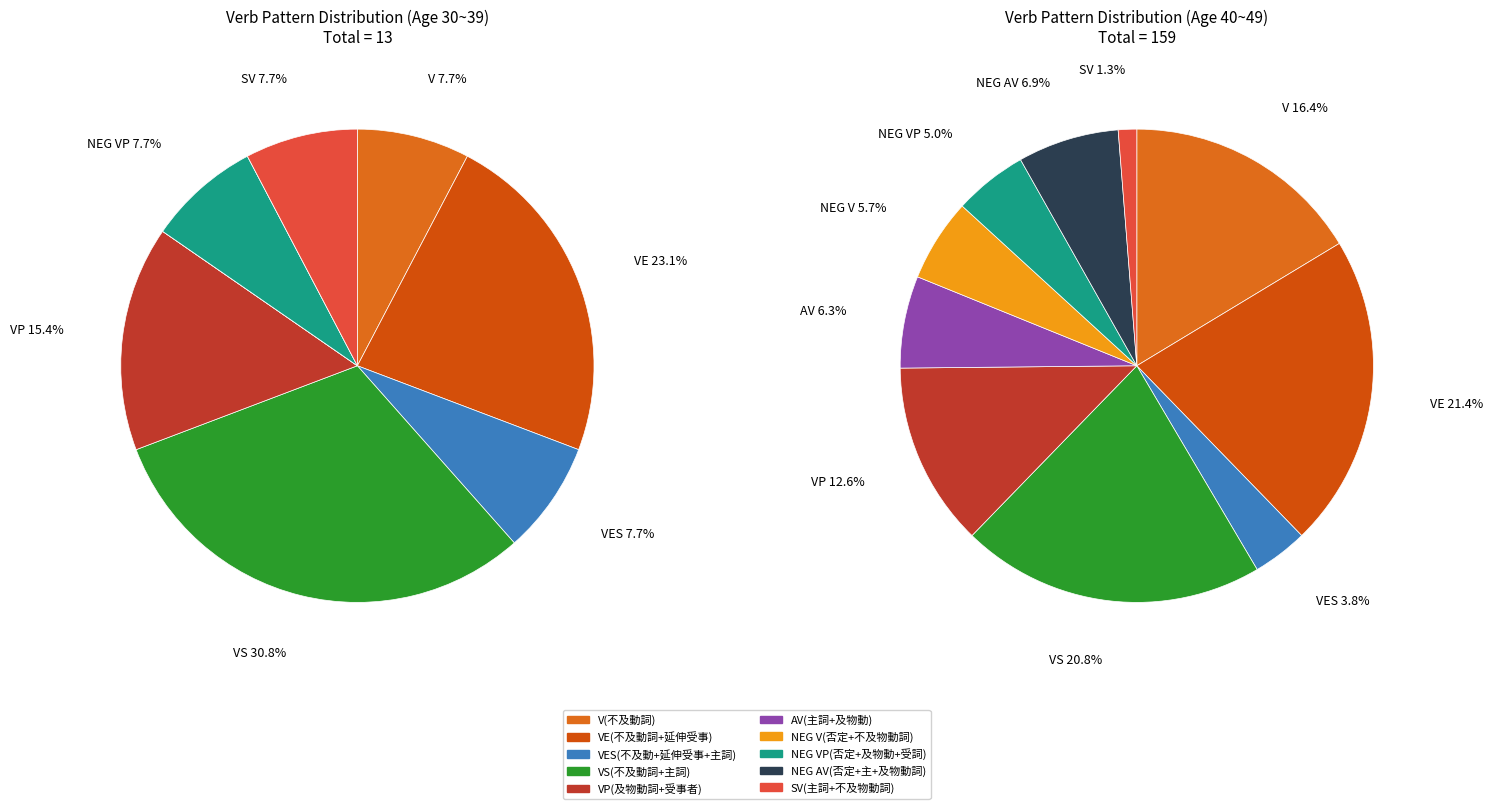

Does values_30_39 account for over 50% of the chart?

No